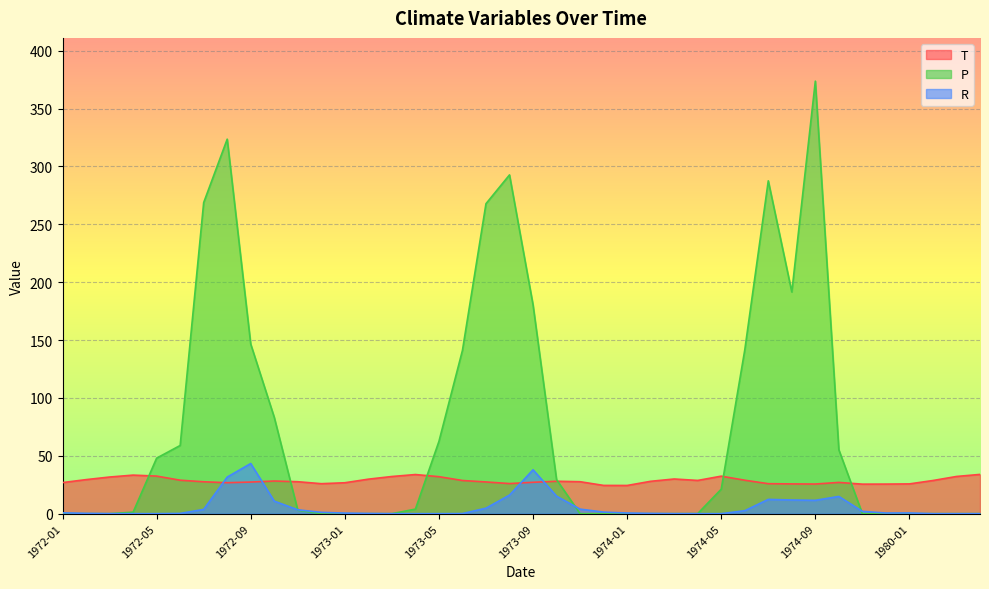

Reading right to left, extract all data points from this chart.

T: 1980-04=33.9	1980-03=32.1	1980-02=28.6	1980-01=25.7	1974-12=25.6	1974-11=25.5	1974-10=27.0	1974-09=25.6	1974-08=25.7	1974-07=25.9	1974-06=28.9	1974-05=32.4	1974-04=28.7	1974-03=29.9	1974-02=27.9	1974-01=24.4	1973-12=24.4	1973-11=27.6	1973-10=28.0	1973-09=27.1	1973-08=26.0	1973-07=27.4	1973-06=28.6	1973-05=31.9	1973-04=33.8	1973-03=32.1	1973-02=29.8	1973-01=26.7	1972-12=25.9	1972-11=27.6	1972-10=28.2	1972-09=27.3	1972-08=26.8	1972-07=27.6	1972-06=28.9	1972-05=32.5	1972-04=33.3	1972-03=31.6	1972-02=29.4	1972-01=26.9
R: 1980-04=0.0	1980-03=0.0	1980-02=0.0	1980-01=0.6	1974-12=0.5	1974-11=2.0	1974-10=14.9	1974-09=11.5	1974-08=11.8	1974-07=12.3	1974-06=2.6	1974-05=0.0	1974-04=0.0	1974-03=0.0	1974-02=0.2	1974-01=0.6	1973-12=1.4	1973-11=3.9	1973-10=15.1	1973-09=37.9	1973-08=16.1	1973-07=4.7	1973-06=0.1	1973-05=0.0	1973-04=0.0	1973-03=0.0	1973-02=0.2	1973-01=0.5	1972-12=1.1	1972-11=3.3	1972-10=10.8	1972-09=43.3	1972-08=31.6	1972-07=3.7	1972-06=0.2	1972-05=0.0	1972-04=0.0	1972-03=0.0	1972-02=0.3	1972-01=0.7
P: 1980-04=0.0	1980-03=0.0	1980-02=0.0	1980-01=0.0	1974-12=0.0	1974-11=0.0	1974-10=55.1	1974-09=373.7	1974-08=191.5	1974-07=287.6	1974-06=141.3	1974-05=21.2	1974-04=0.1	1974-03=0.0	1974-02=0.0	1974-01=0.0	1973-12=0.0	1973-11=0.0	1973-10=29.4	1973-09=180.4	1973-08=292.7	1973-07=267.8	1973-06=141.1	1973-05=62.4	1973-04=3.9	1973-03=0.0	1973-02=0.0	1973-01=0.0	1972-12=0.0	1972-11=3.0	1972-10=83.2	1972-09=146.5	1972-08=323.6	1972-07=268.8	1972-06=58.9	1972-05=48.0	1972-04=1.3	1972-03=0.0	1972-02=0.0	1972-01=0.0